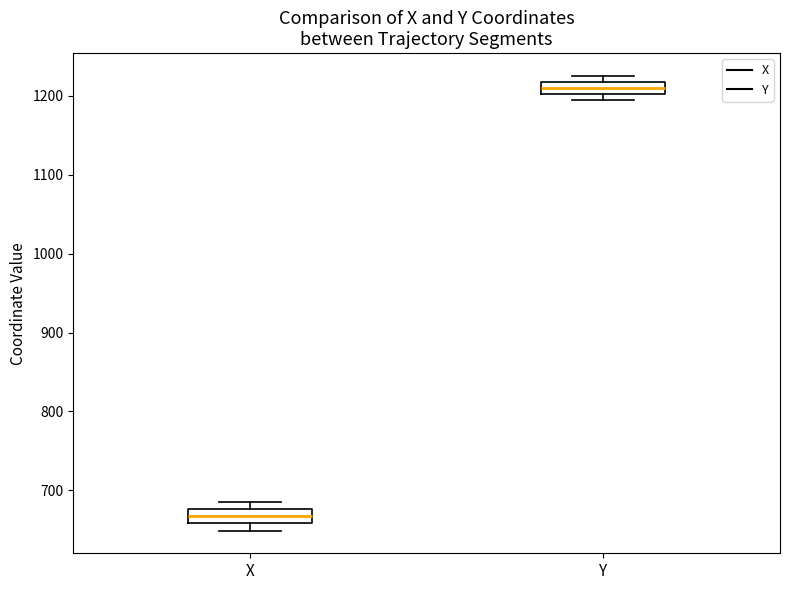

Reading left to right, transcribe this box plot: for each box, give where its median line is, the range the box spans, and where its two whiskers end, as read against the y-axis. The values are not printed on the chart, so give them approximately, as read against the axis.

X: median 670, box 660 to 680, whiskers 650 to 680 (just above the box's upper edge)
Y: median 1210, box 1200 to 1220, whiskers 1190 to 1230